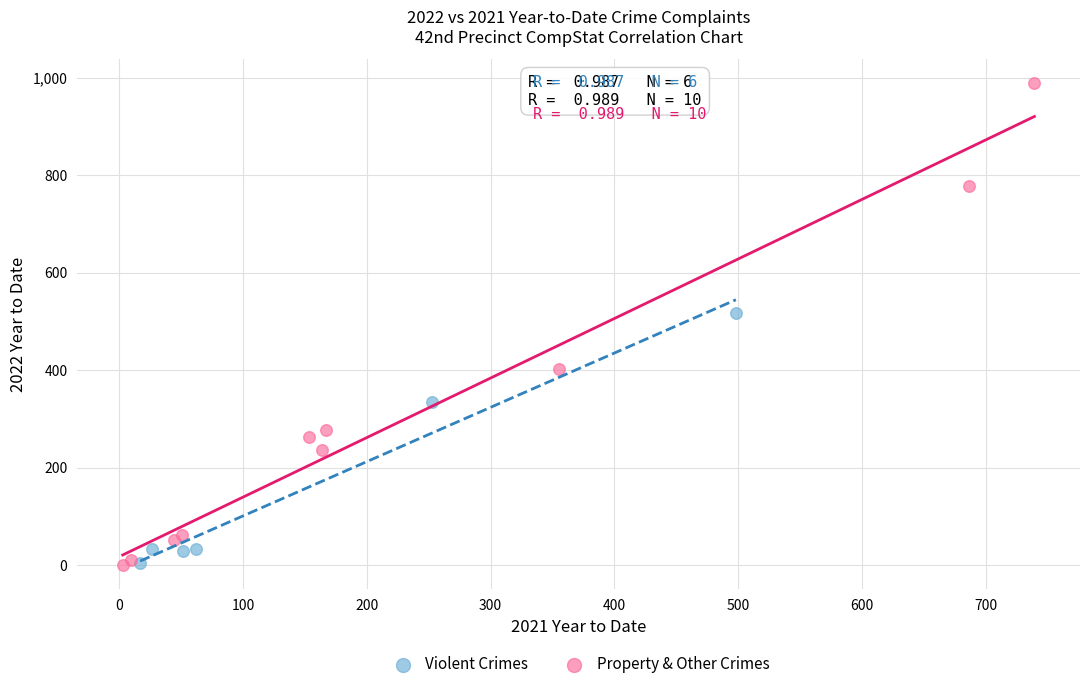

Which series has the largest Y range (max minus min)?

Property & Other Crimes